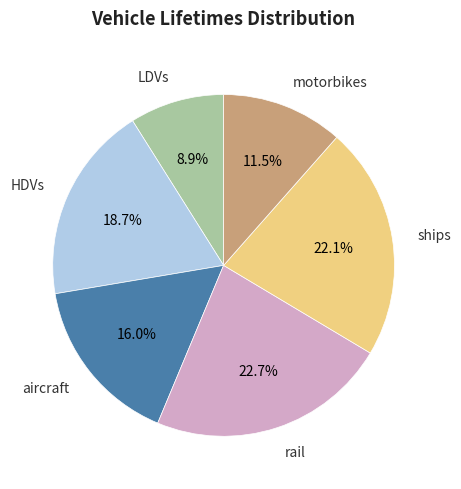

Is there any slice that represents more than half of the pie?

No